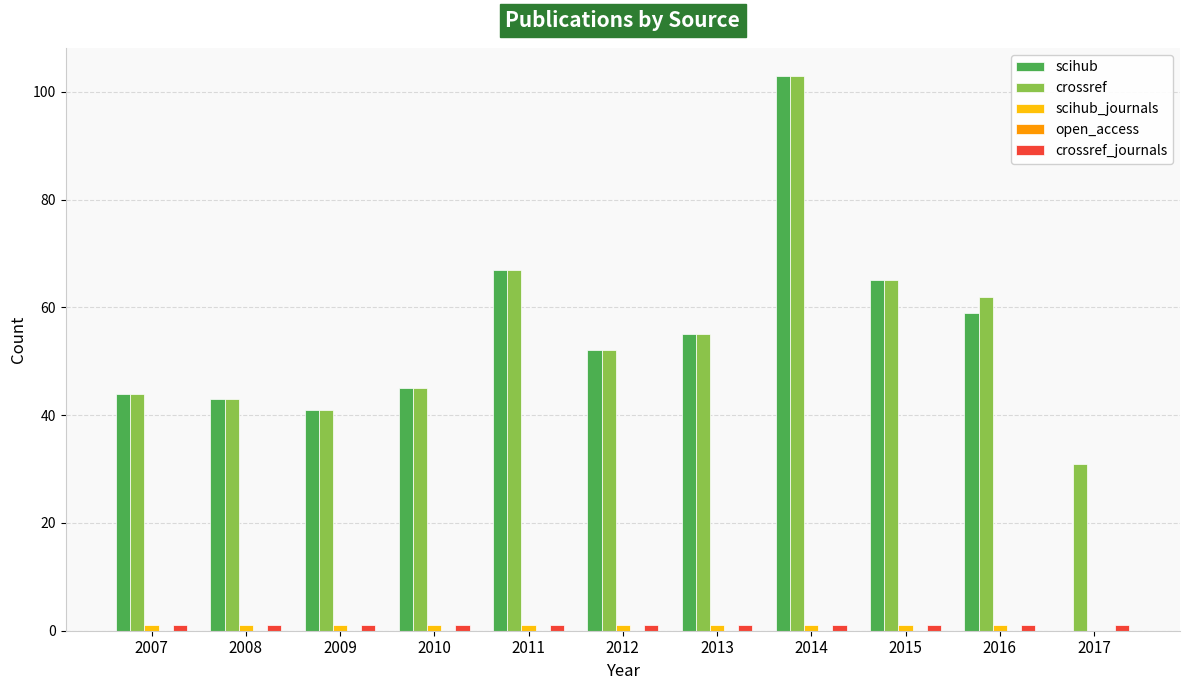

The scihub series shows 55 at 2013. True or false?

True